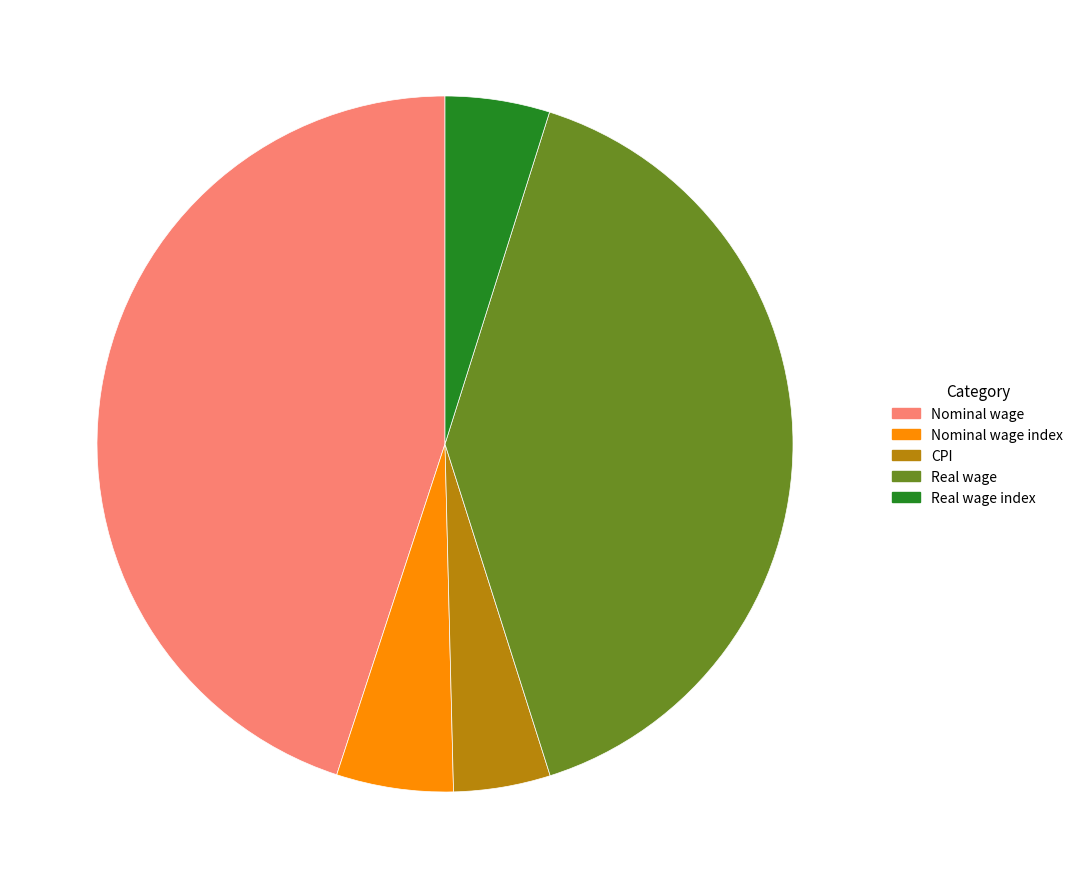

Does CPI account for over 50% of the chart?

No